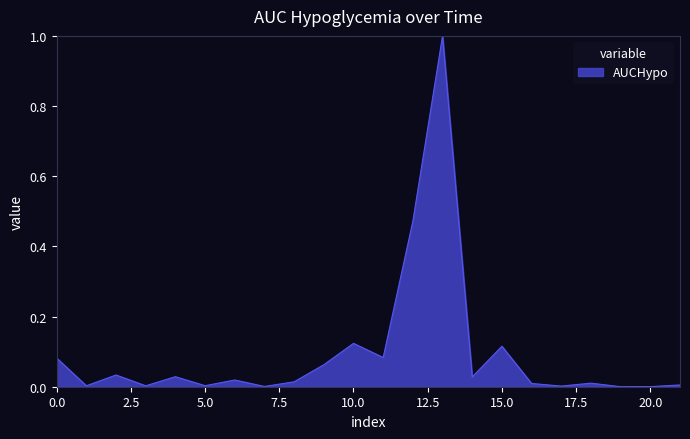

What is the difference between the maximum and minimum values?

1.0